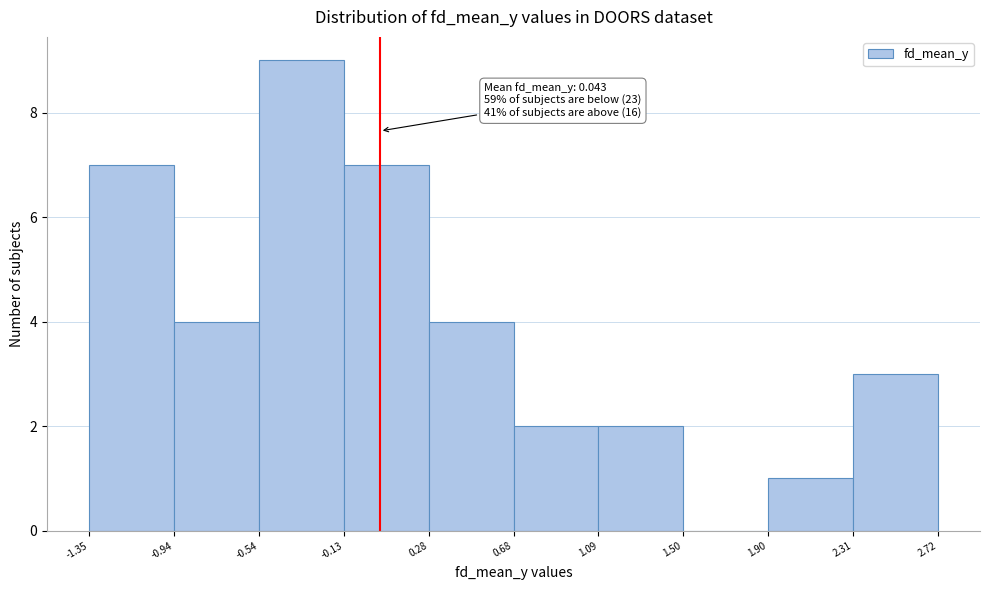

Over which range of the x-axis is the bar tallest?

-0.54 to -0.13